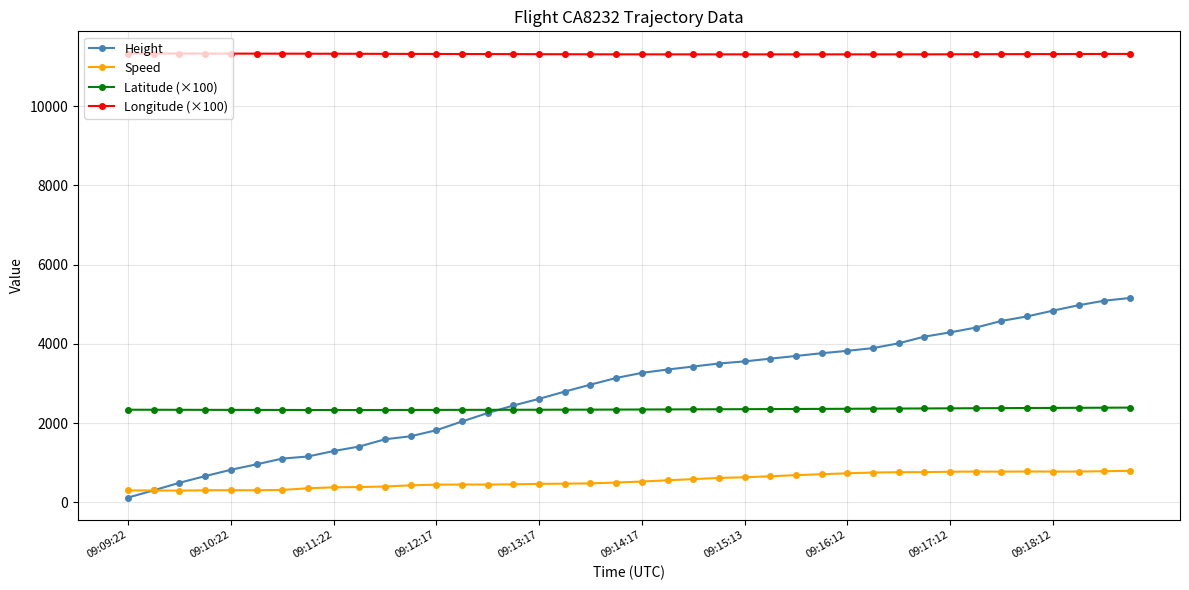

List the series in order of their peak value, lowest first.

Speed, Latitude (×100), Height, Longitude (×100)